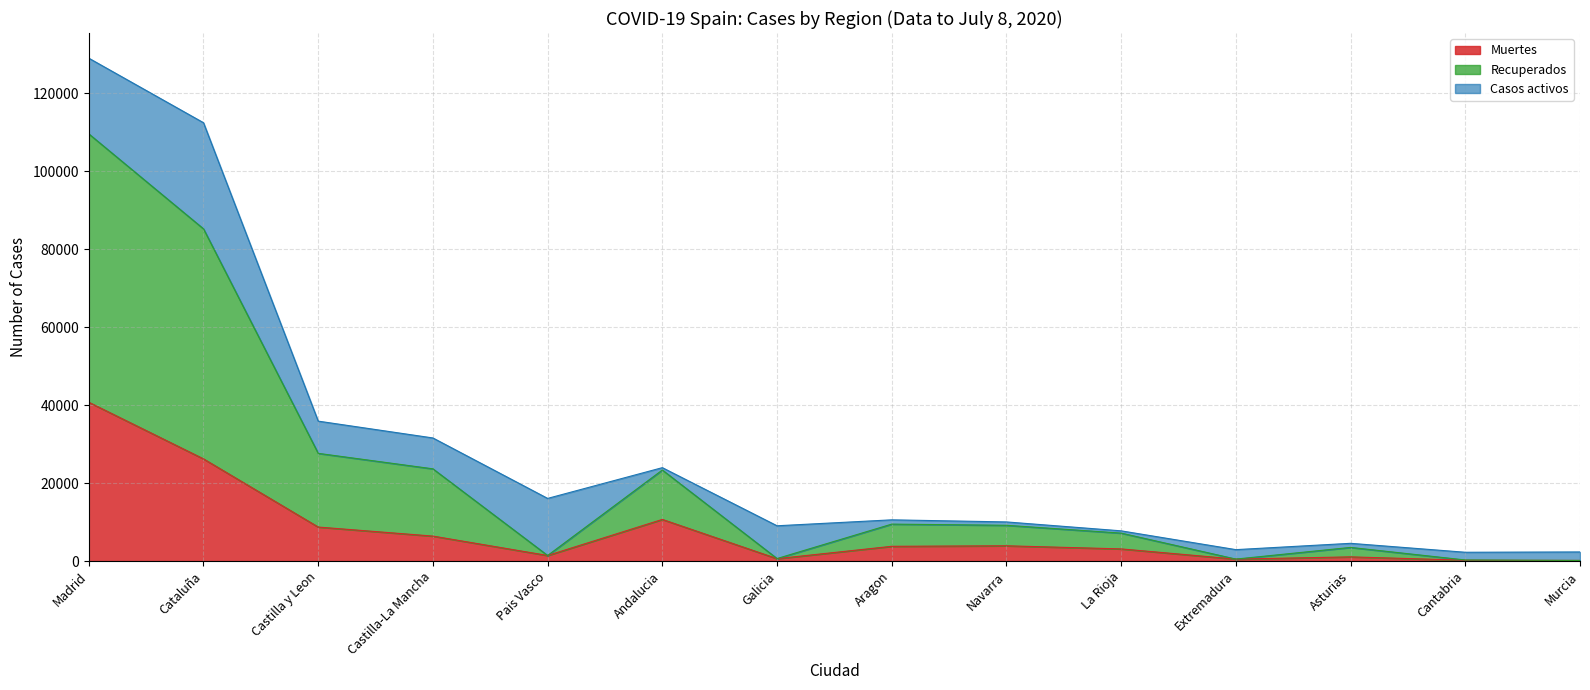

What is the lowest value of the Recuperados series?

148